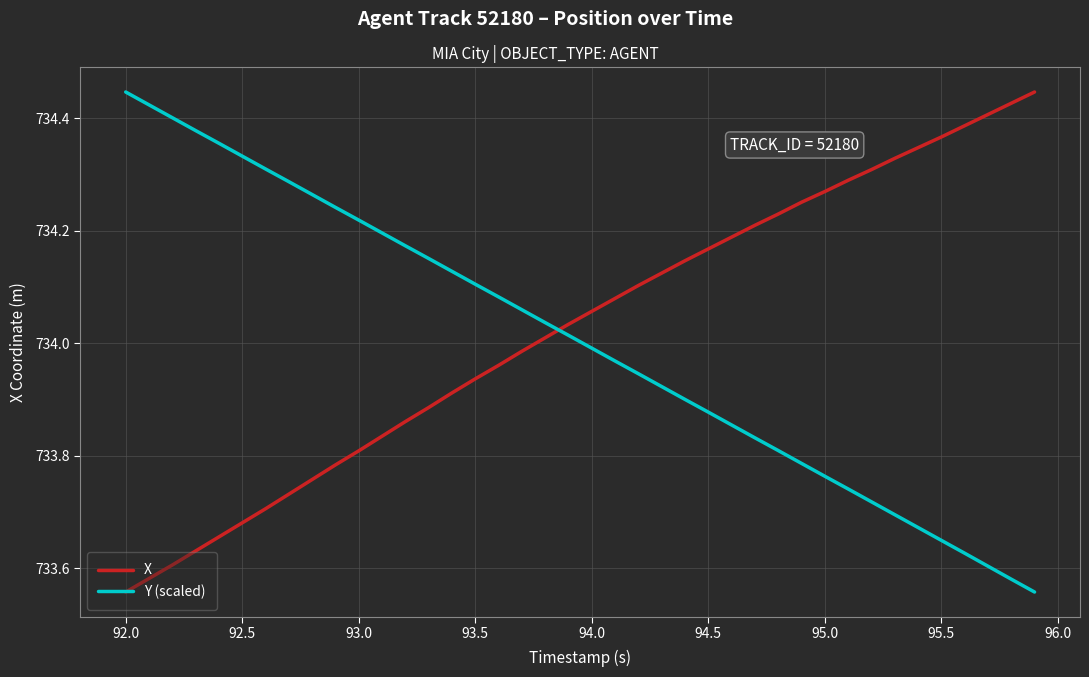

After their last crossing, which series has the higher values: X or Y (scaled)?

X